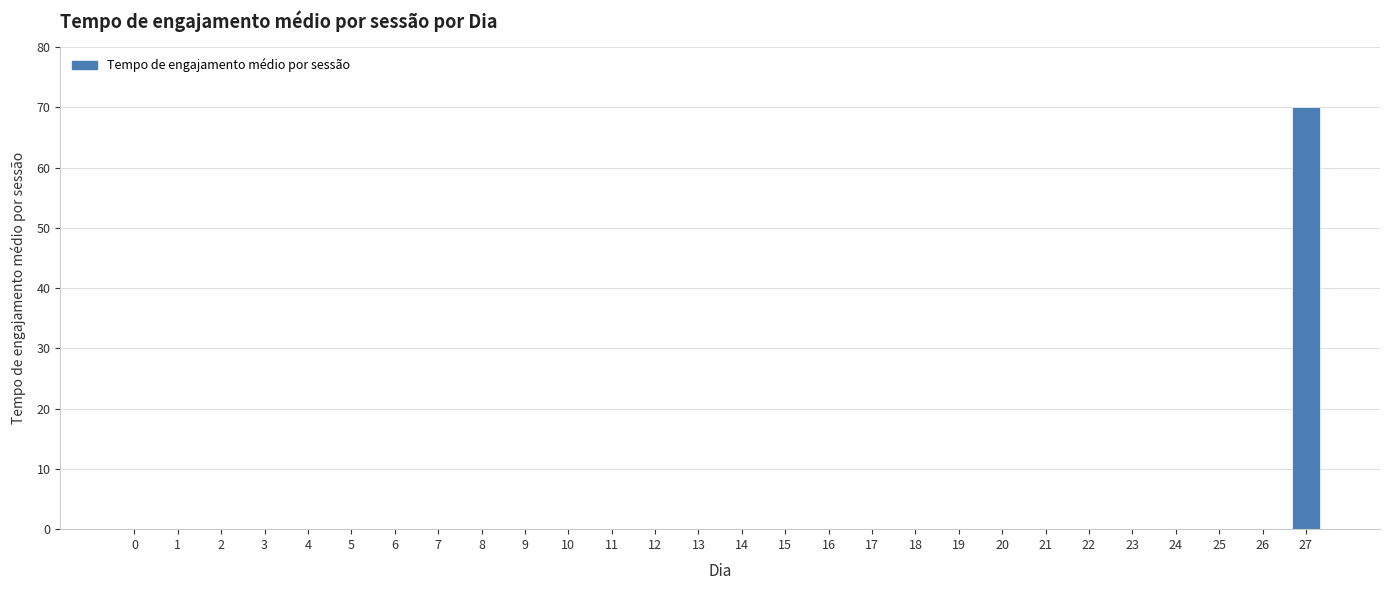

Reading left to right, extract all data points from this chart.

0=0	1=0	2=0	3=0	4=0	5=0	6=0	7=0	8=0	9=0	10=0	11=0	12=0	13=0	14=0	15=0	16=0	17=0	18=0	19=0	20=0	21=0	22=0	23=0	24=0	25=0	26=0	27=70